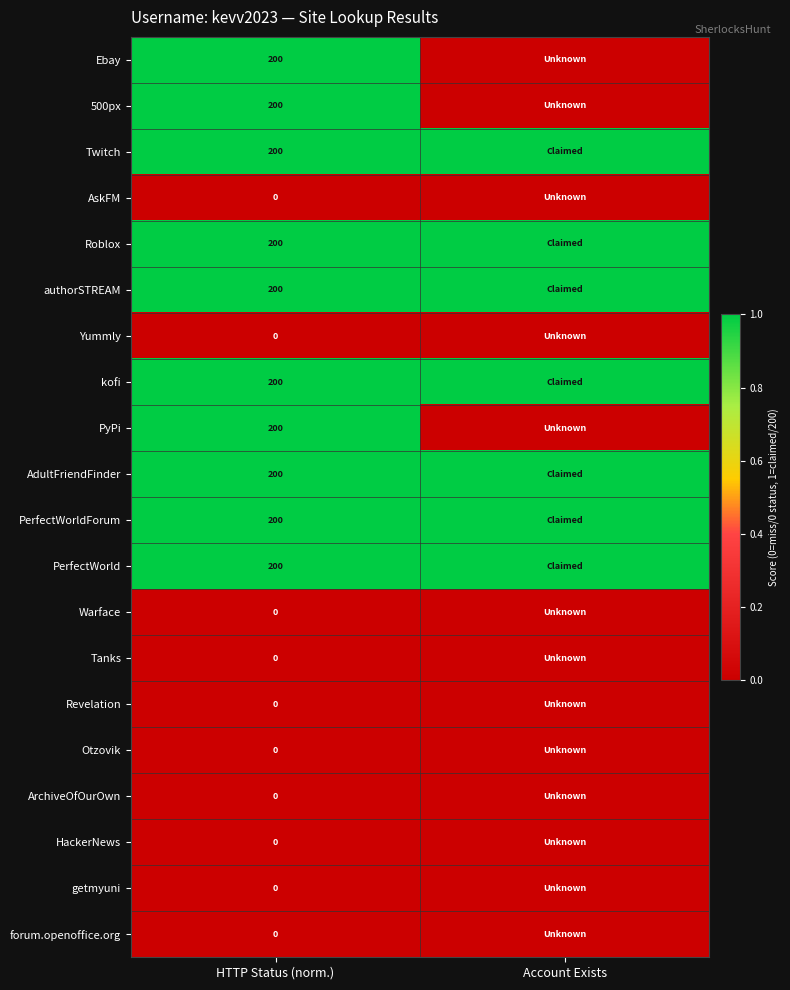

What is the spread (max minus min) of values at HTTP Status (norm.)?

200